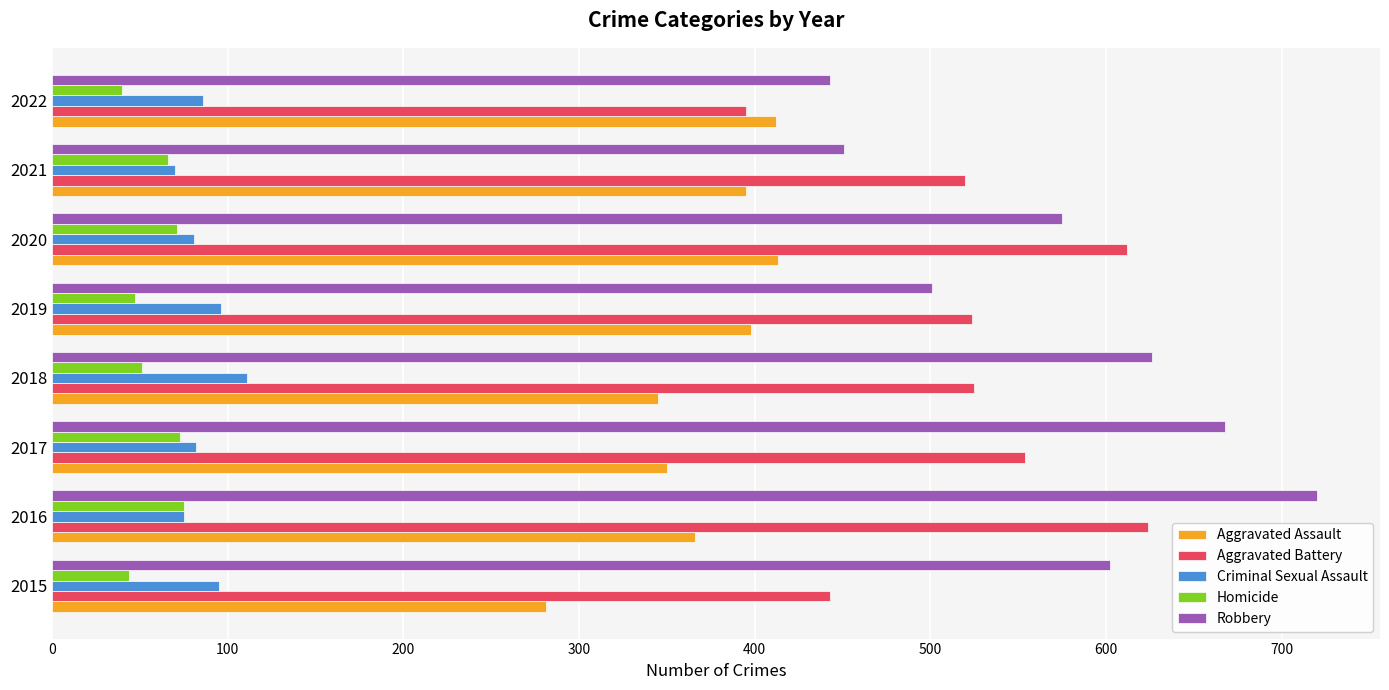

What is the average value of the Aggravated Assault series?

370